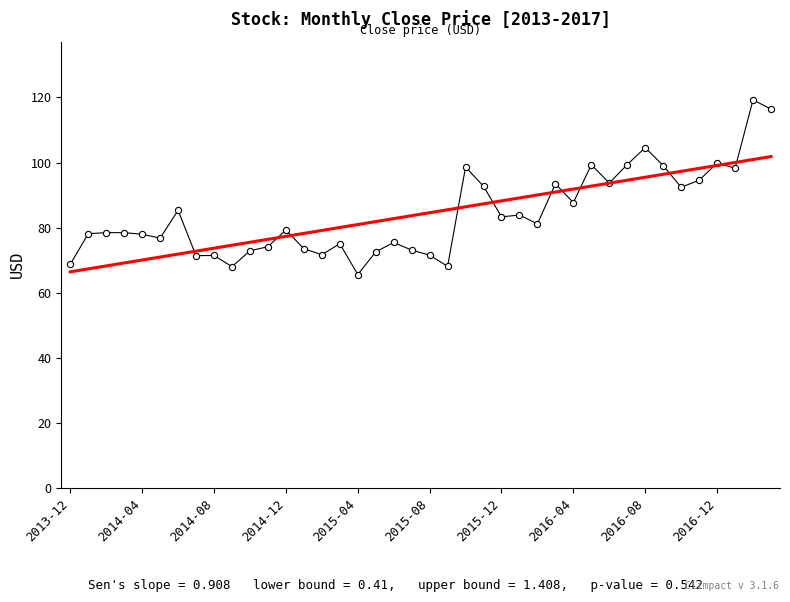

What is the smallest value displayed?

65.6